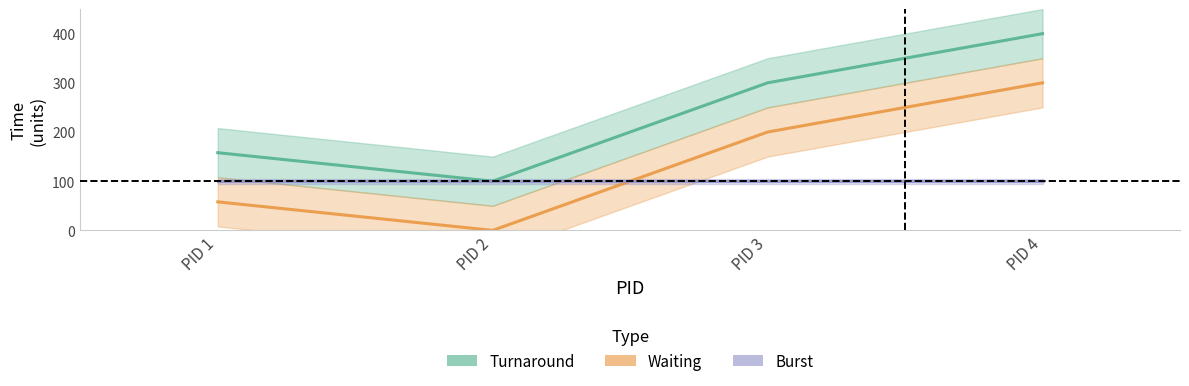

At which label does Turnaround reach its peak?

PID 4